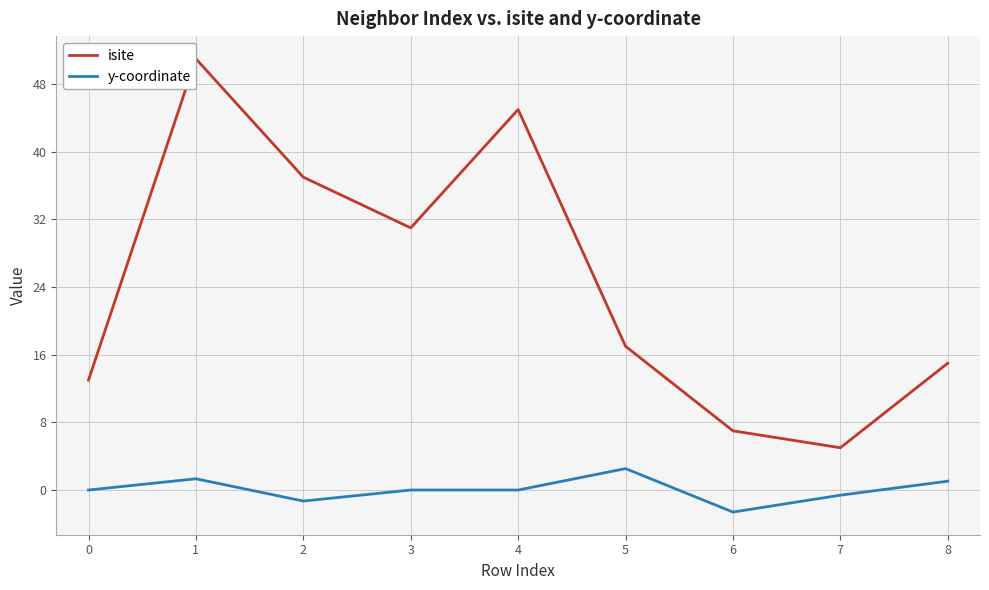

True or false: y-coordinate and isite cross at least once.

False